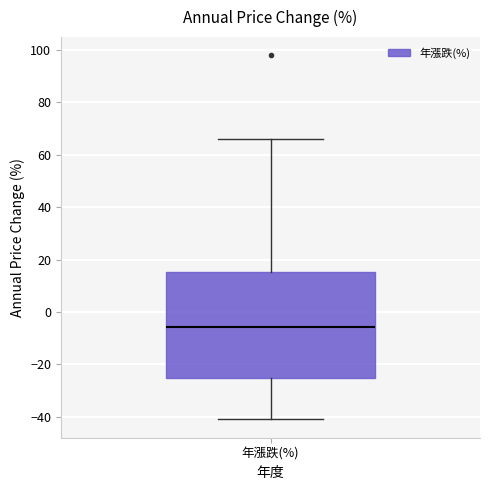

Read this box plot against the y-axis: the position of the median line, the range covered by the box, and the ends of both whiskers. The values are not printed on the chart, so give them approximately, as read against the axis.

median -6, box -26 to 16, whiskers -40 to 66